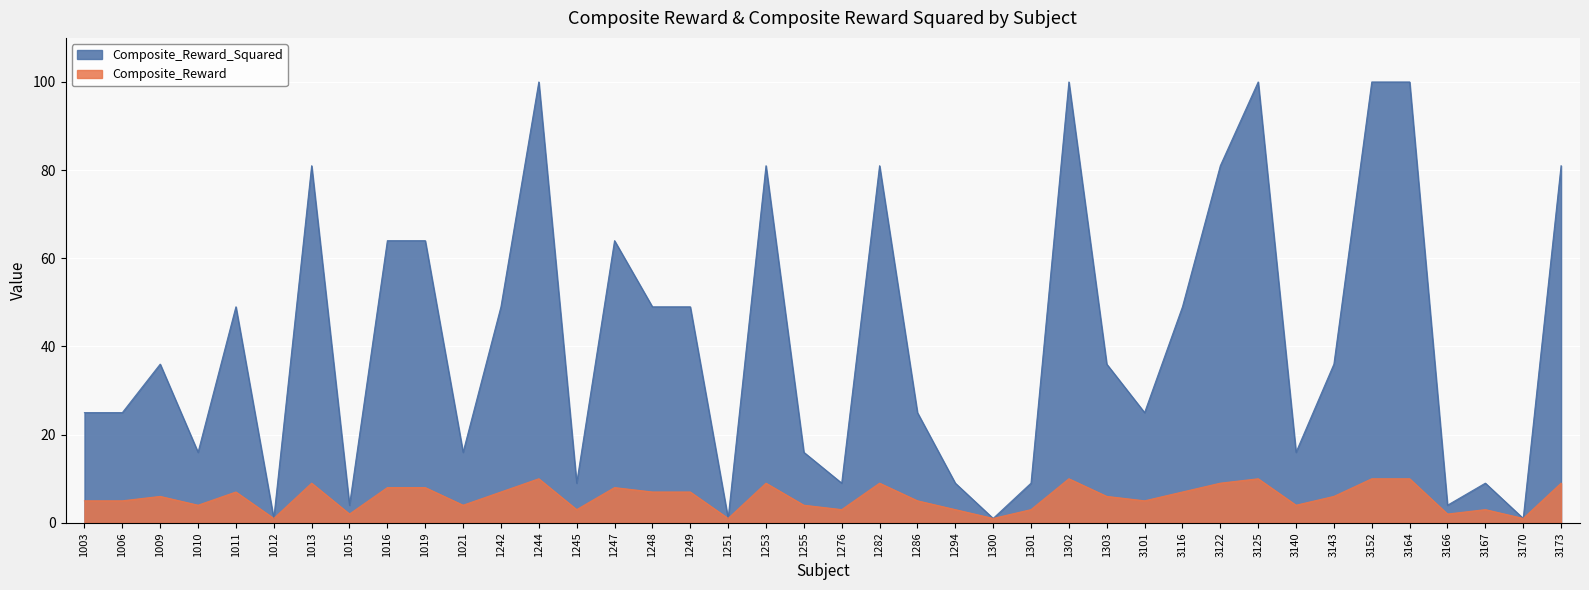

What is the lowest value of the Composite_Reward_Squared series?

1